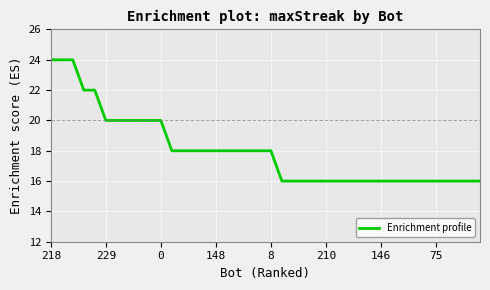

How many lines are shown in the chart?

1